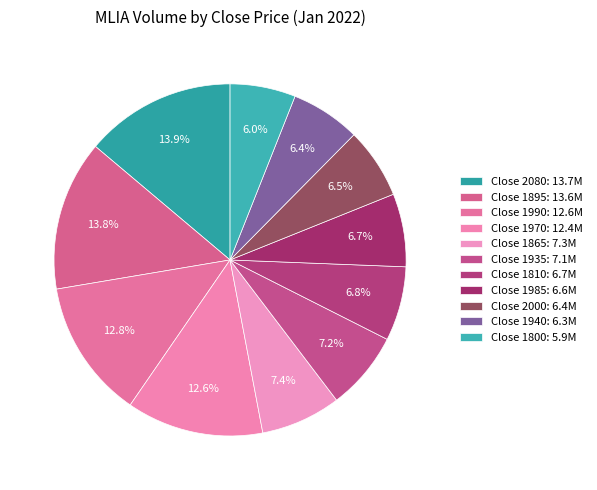

How many segments does this pie chart have?

11